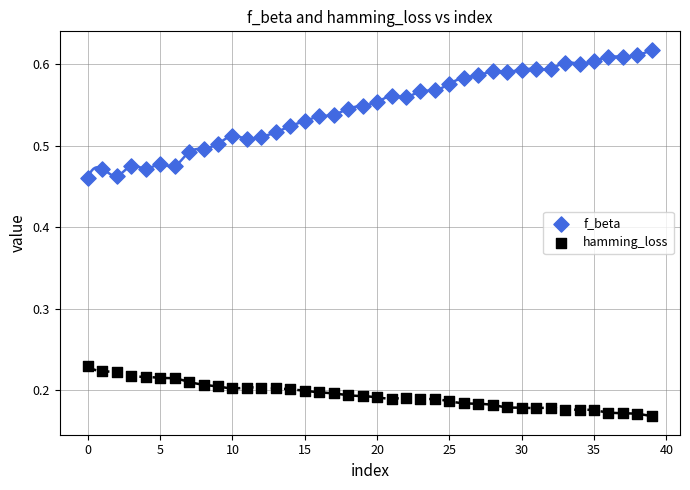

Which series contains the lowest Y value?

hamming_loss